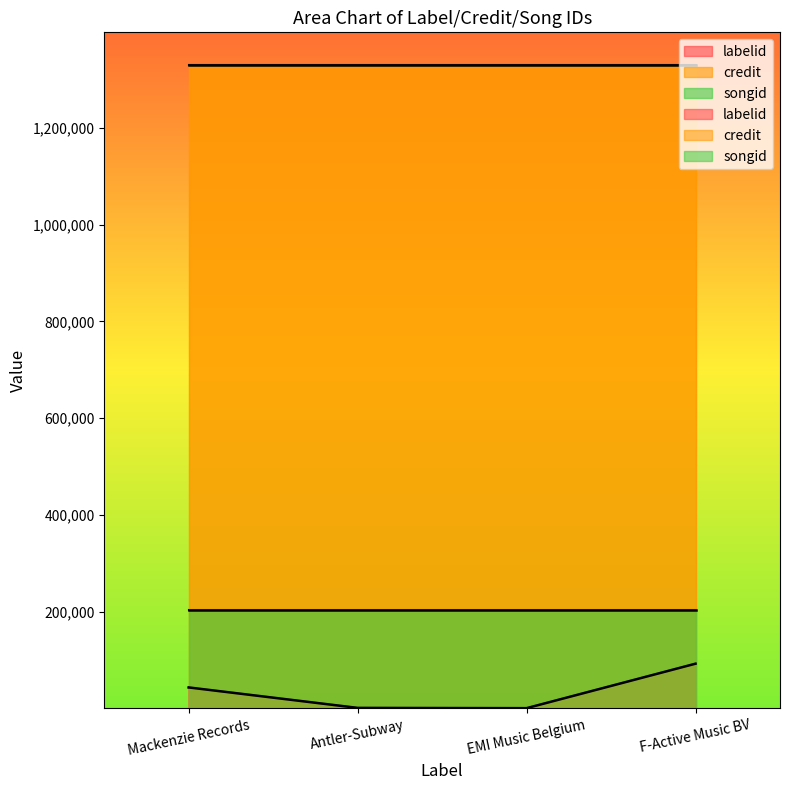

How many data points in labelid are less than 43987?

2